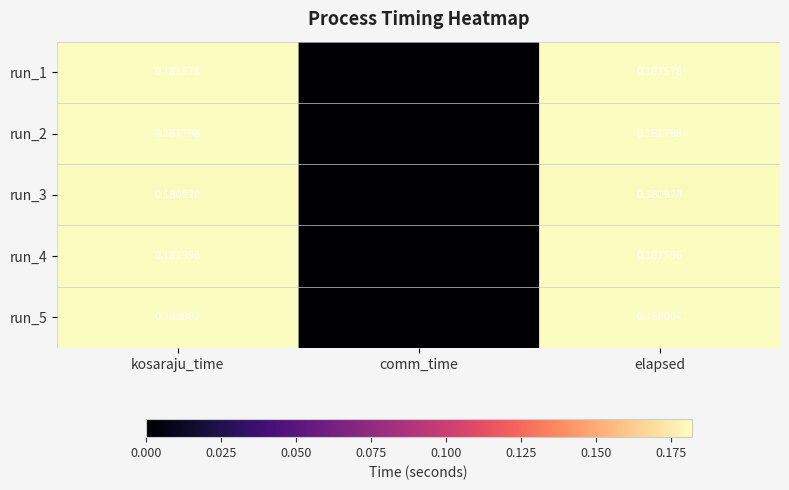

Which category has the lowest value across all series?

comm_time